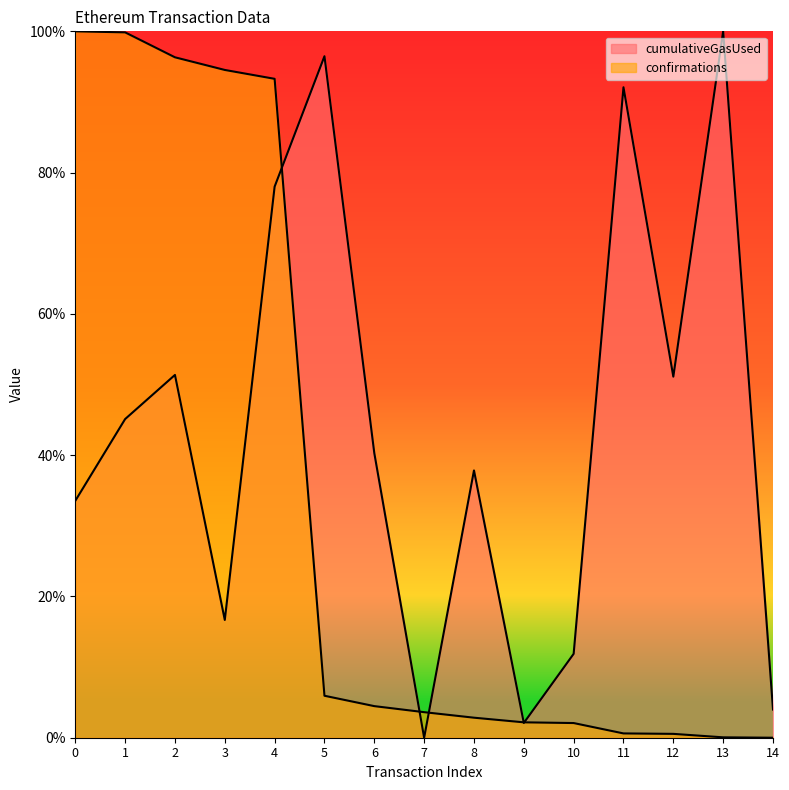

Between 6 and 8, which is larger?

6